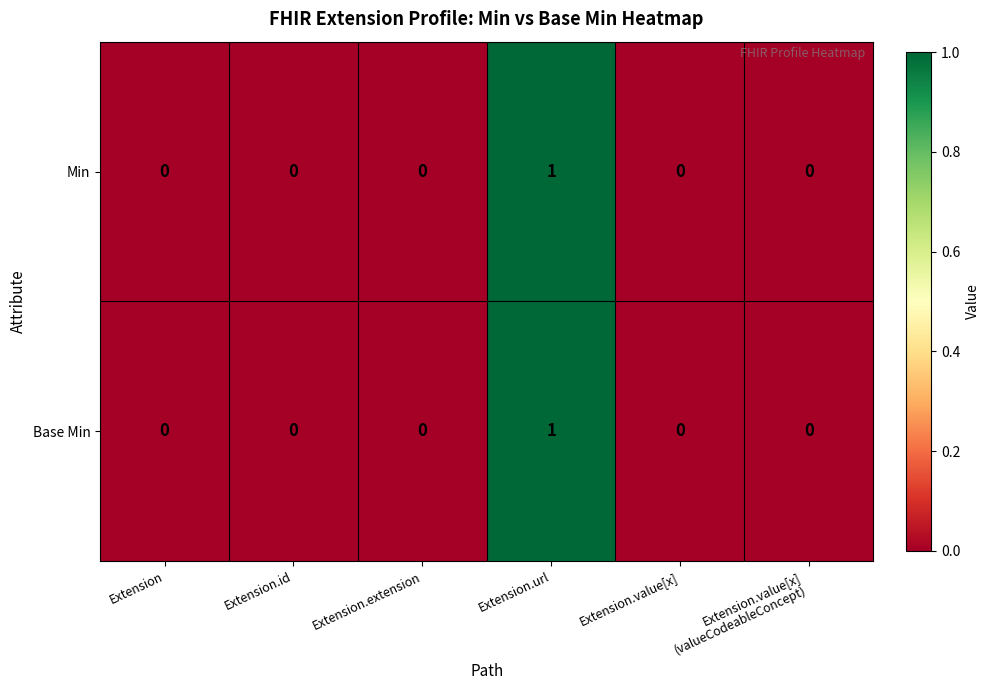

How many Min values are between 0 and 1?

6